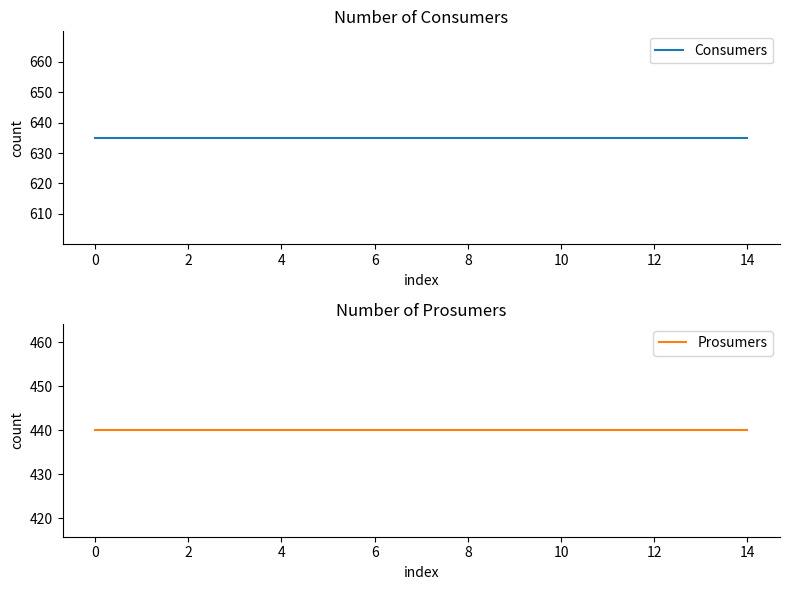

Does the chart display data point markers on the line(s)?

No